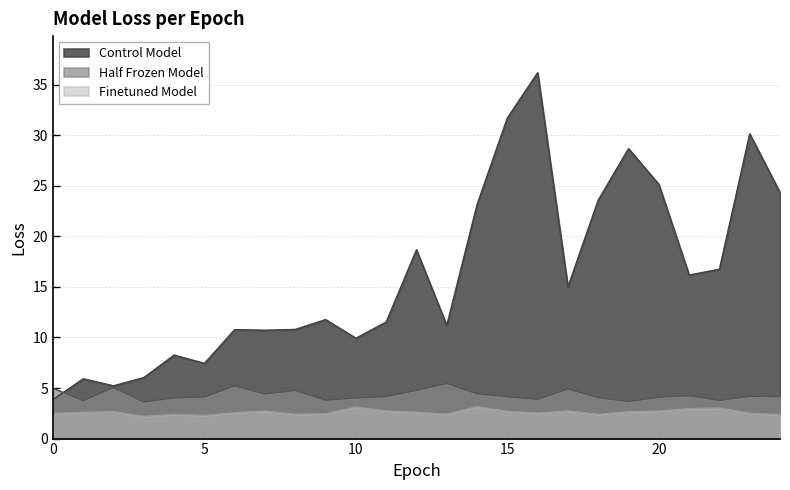

Does the chart display data point markers on the line(s)?

No